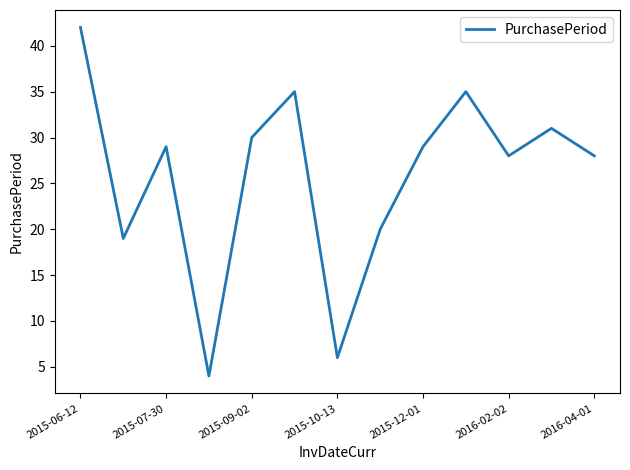

What is the smallest value displayed?

4